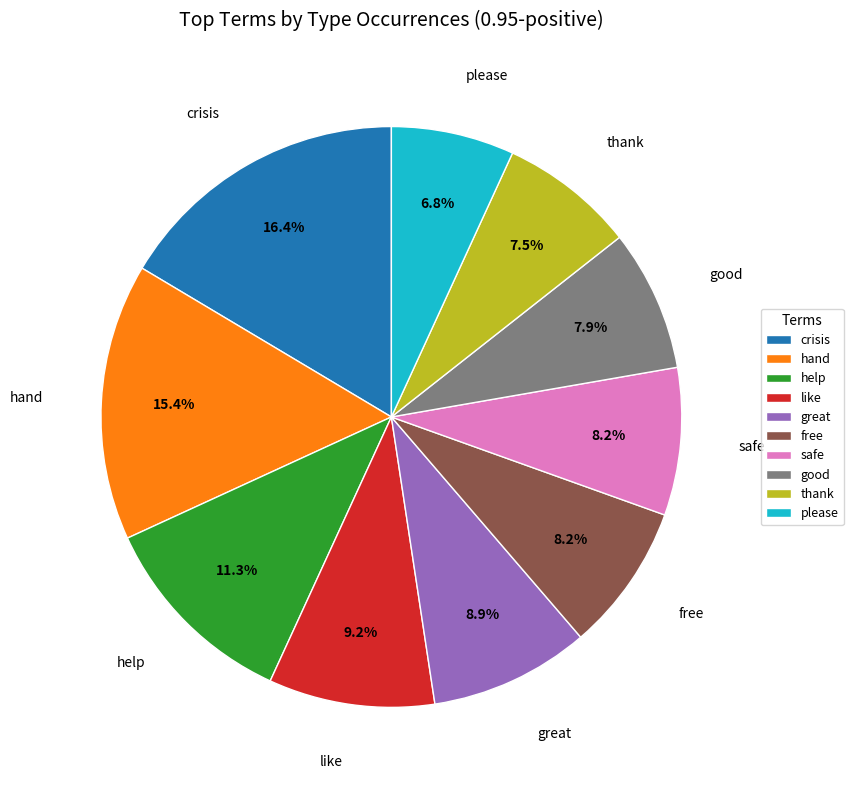

To the nearest percent, what is the difference between the largest and smallest slice percentages?

10%